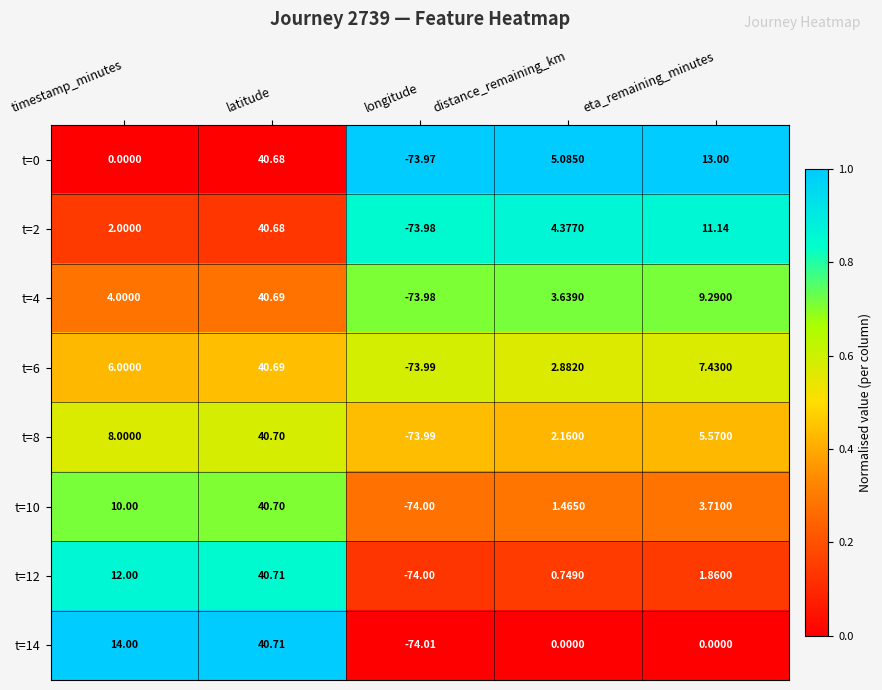

Where does the t=10 series first go above 3?

timestamp_minutes